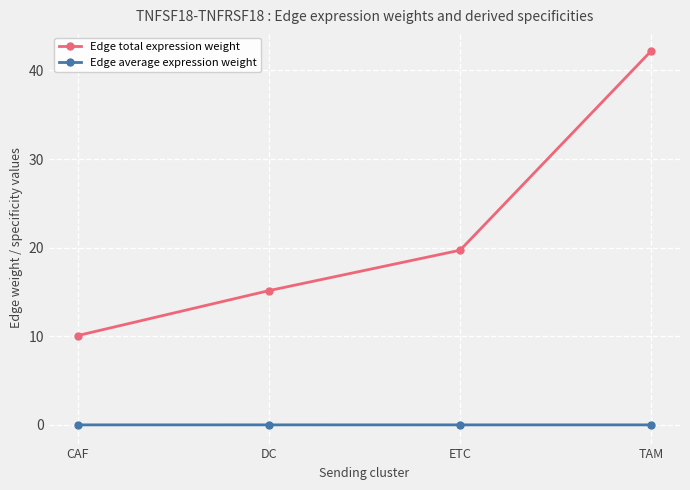

True or false: Edge total expression weight and Edge average expression weight intersect in this chart.

False